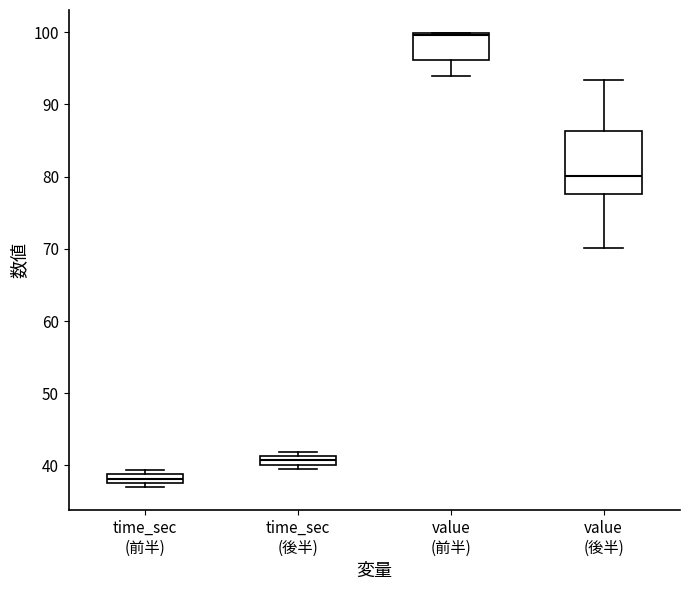

Where is the upper edge of the box for time_sec (前半) on the y-axis? The values are not printed on the chart, so give them approximately, as read against the axis.

39